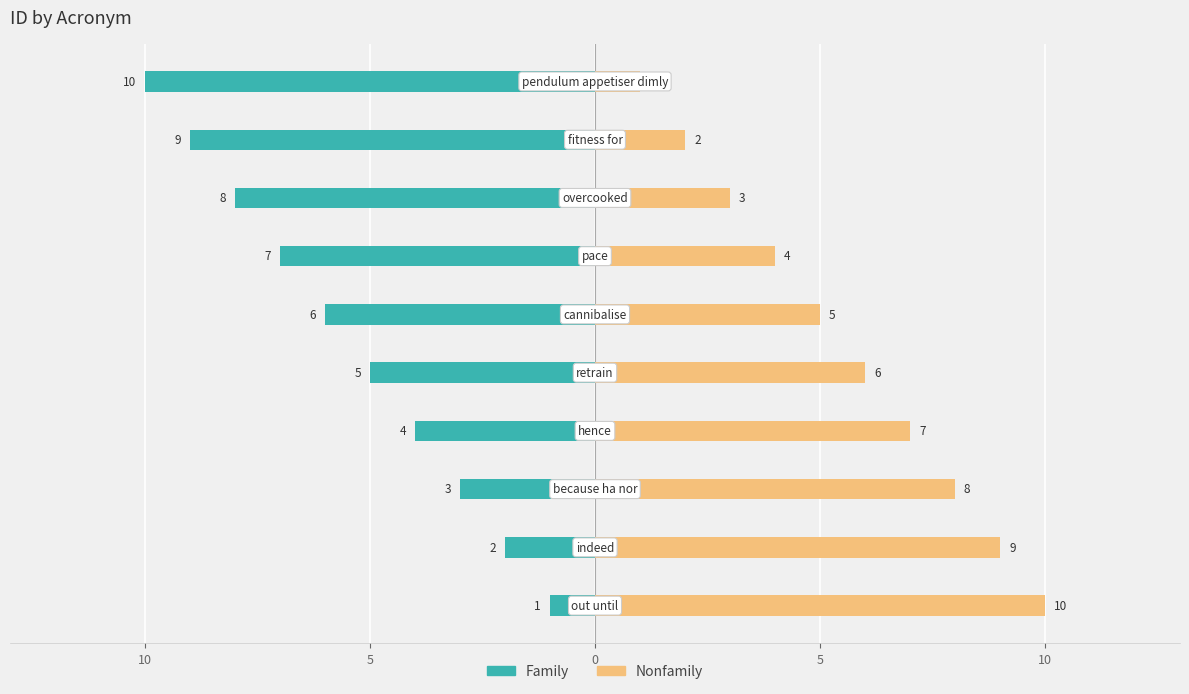

Which series has the largest range (max minus min)?

Family